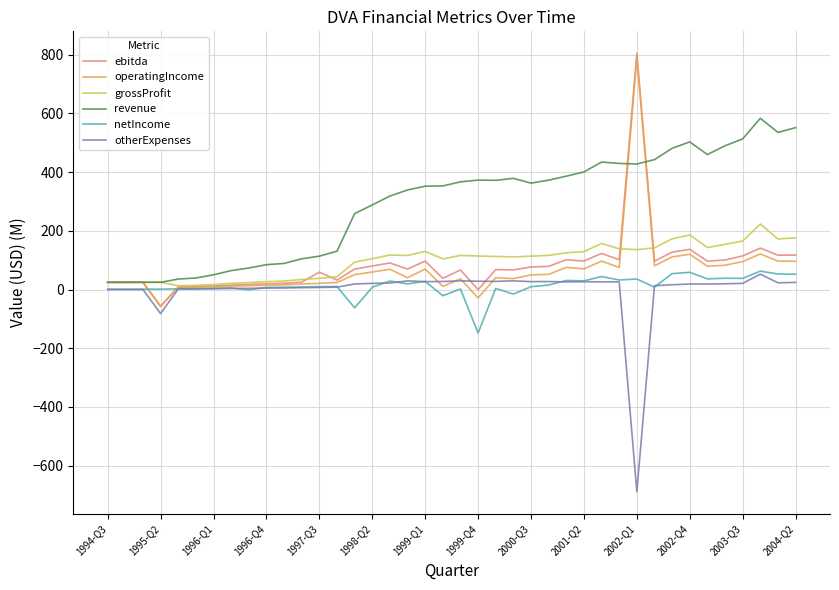

Which series has the largest total across all categories?

revenue